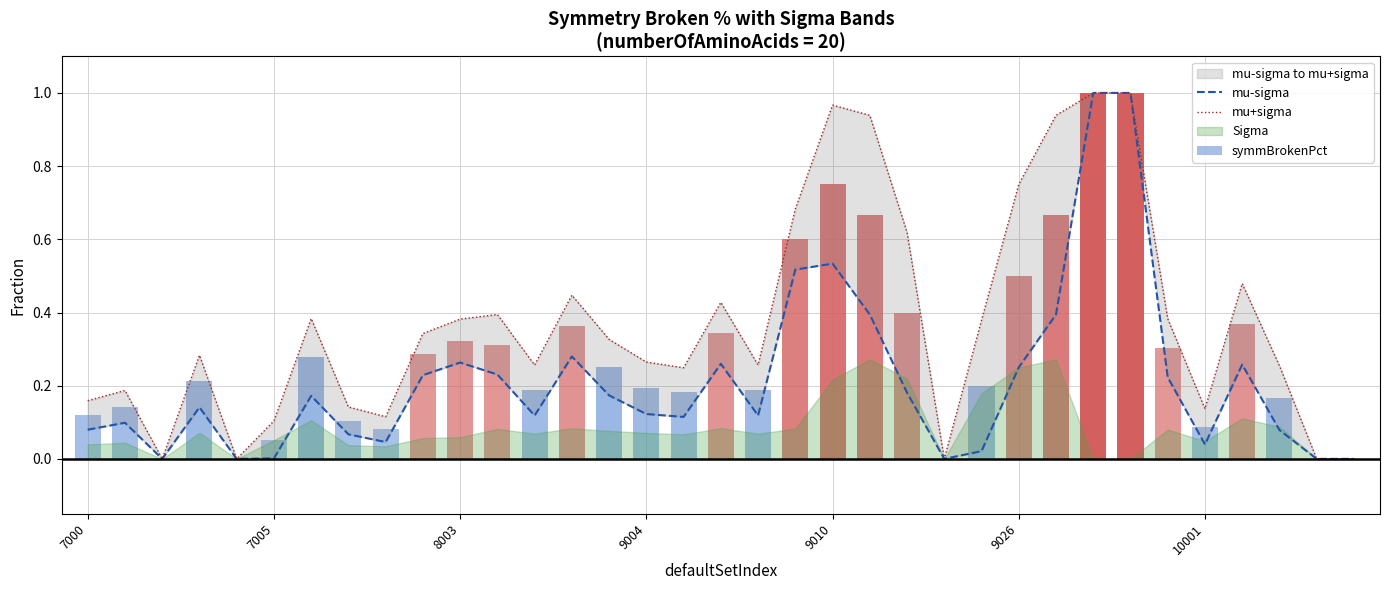

At which category is the sum across all series the highest?

27